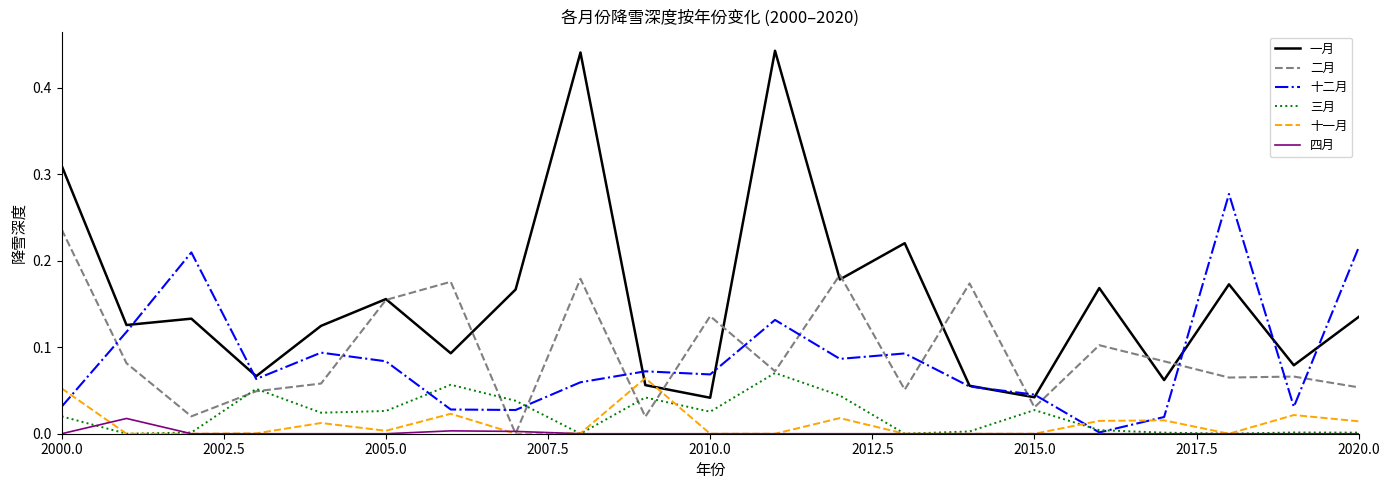

True or false: 十一月 and 三月 intersect in this chart.

True